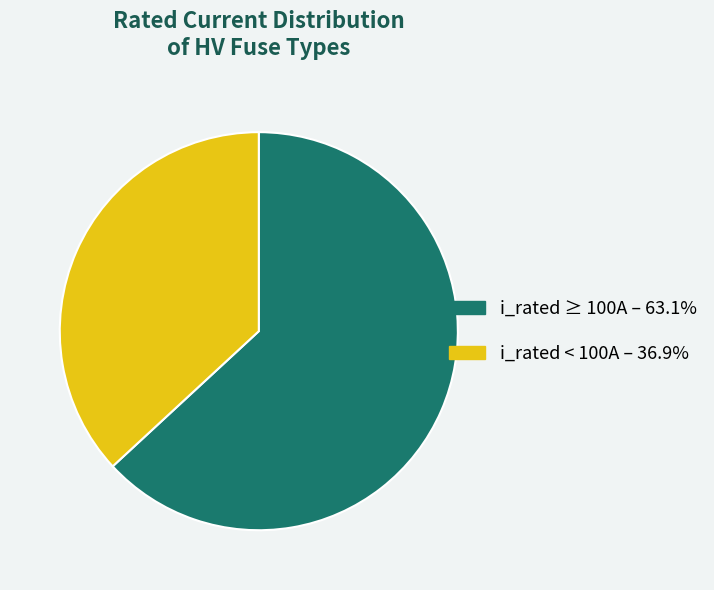

Is the sum of i_rated ≥ 100A – 63.1% and i_rated < 100A – 36.9% greater than half?

Yes